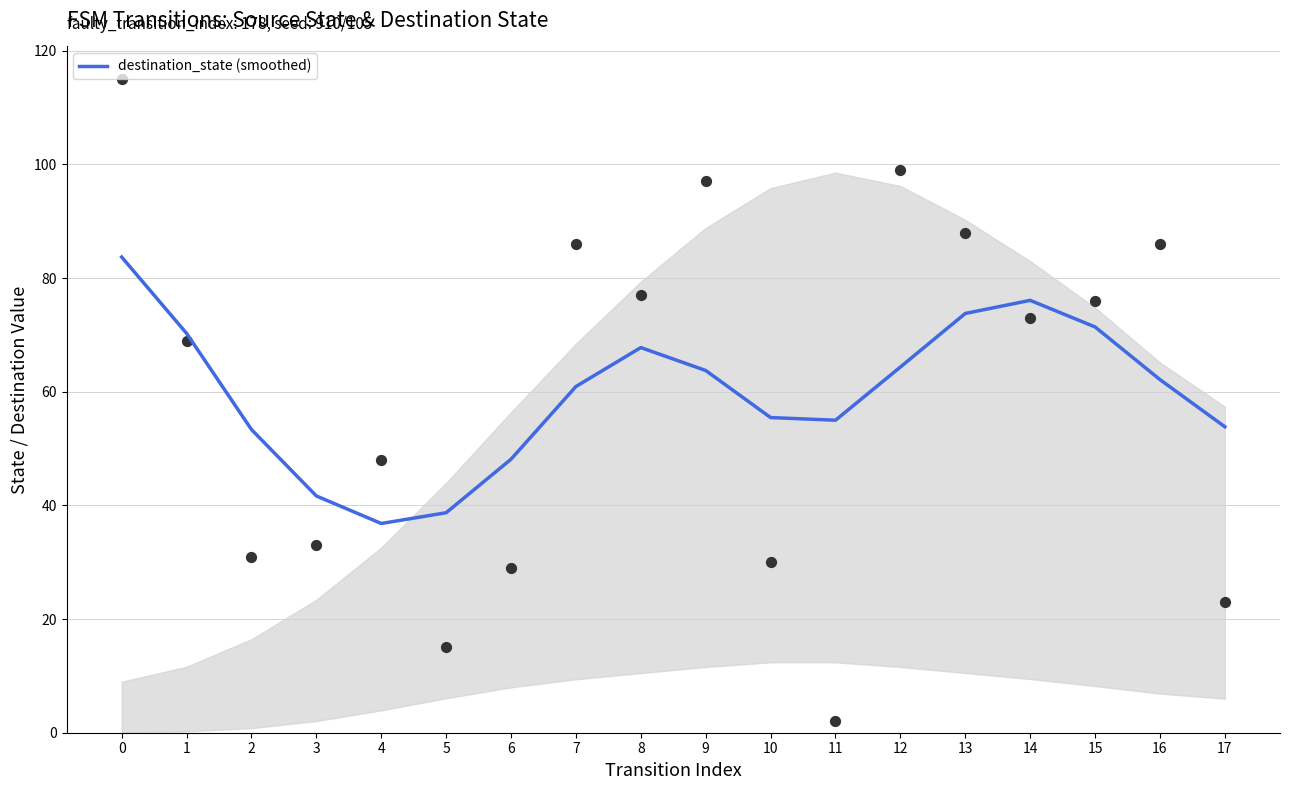

What is the change in value from 5 to 14?

+37.4